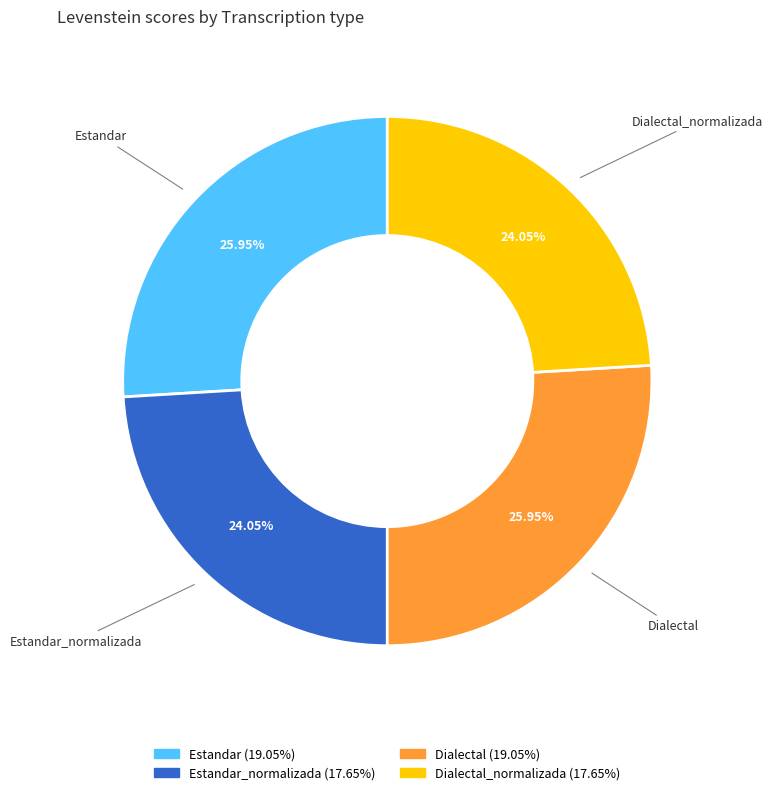

Count the number of slices in the pie.

4